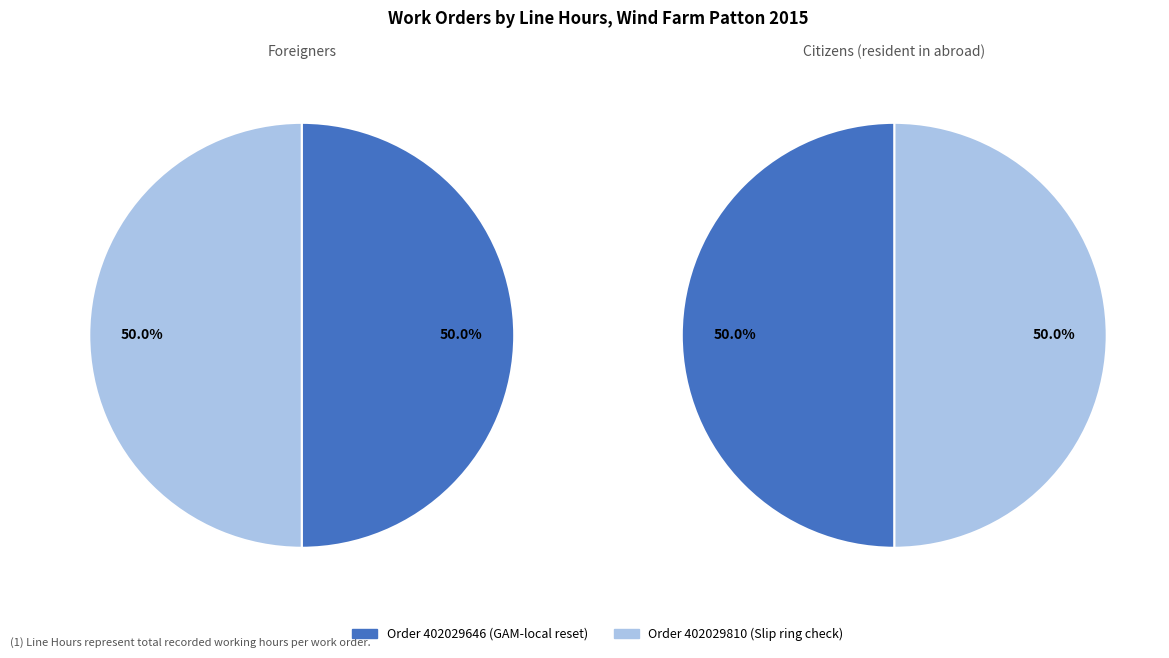

True or false: 402029810 accounts for 50% of the total.

True